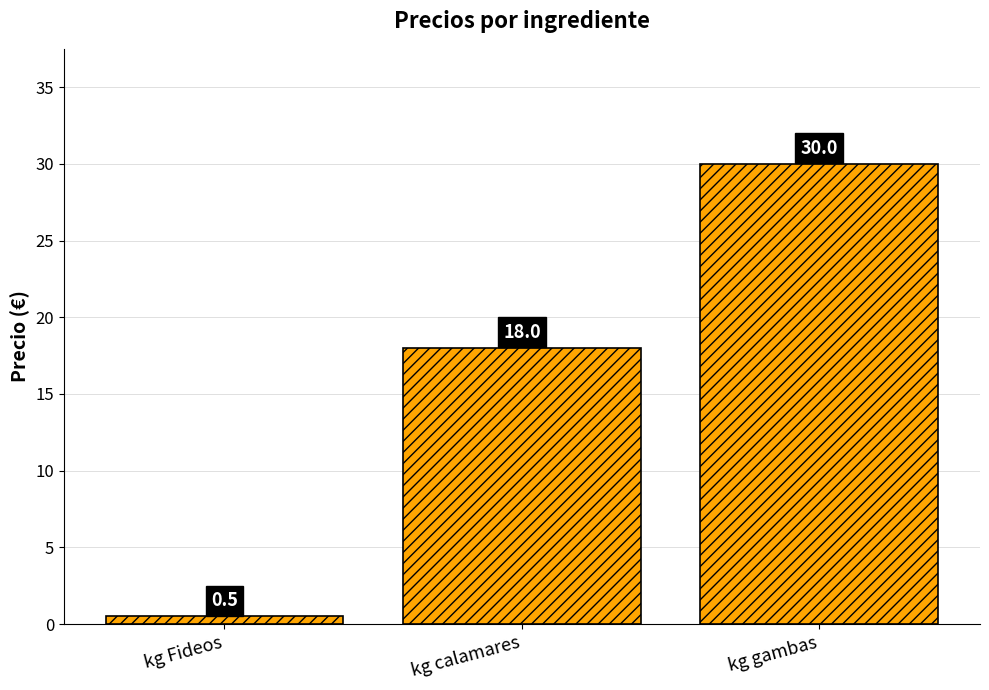

How many values are below 18?

1